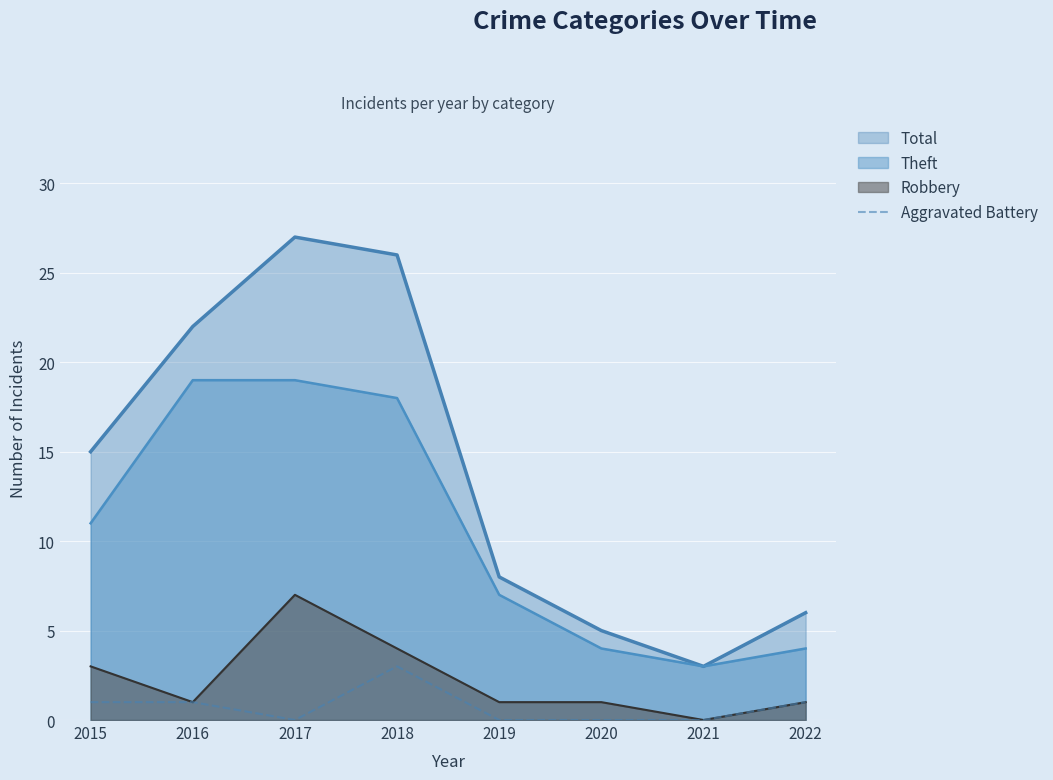

Rank the series at 2017 from highest to lowest value.

Total, Theft, Robbery, Aggravated Battery